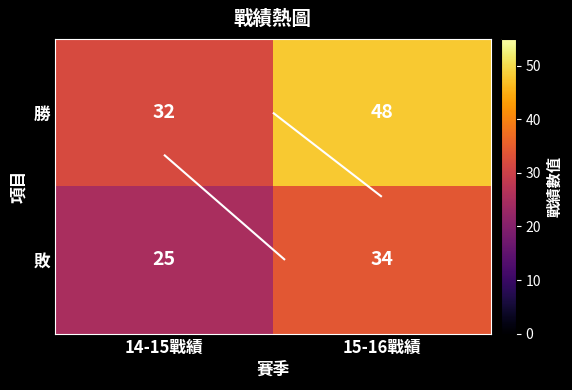

What is the maximum value for 勝?

48